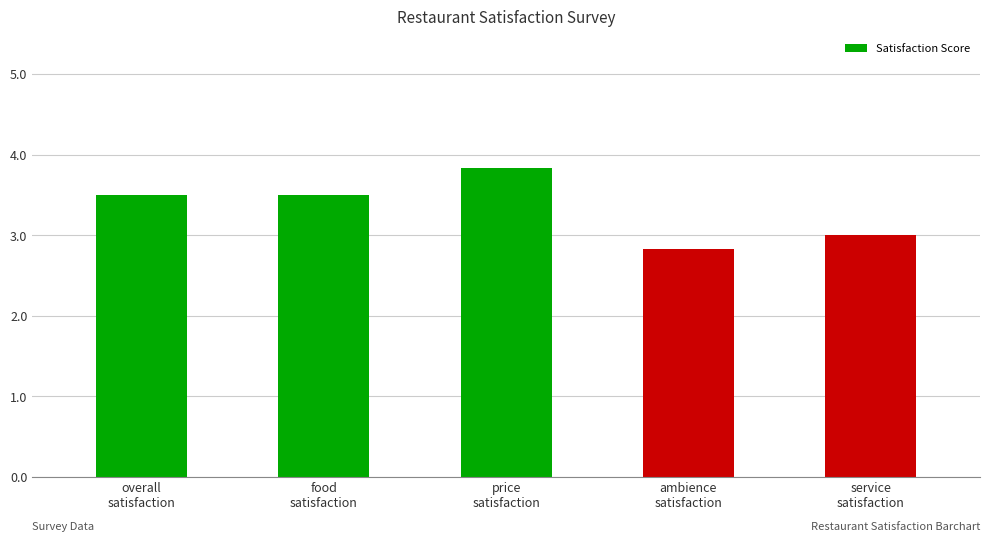

What is the average value?

3.3